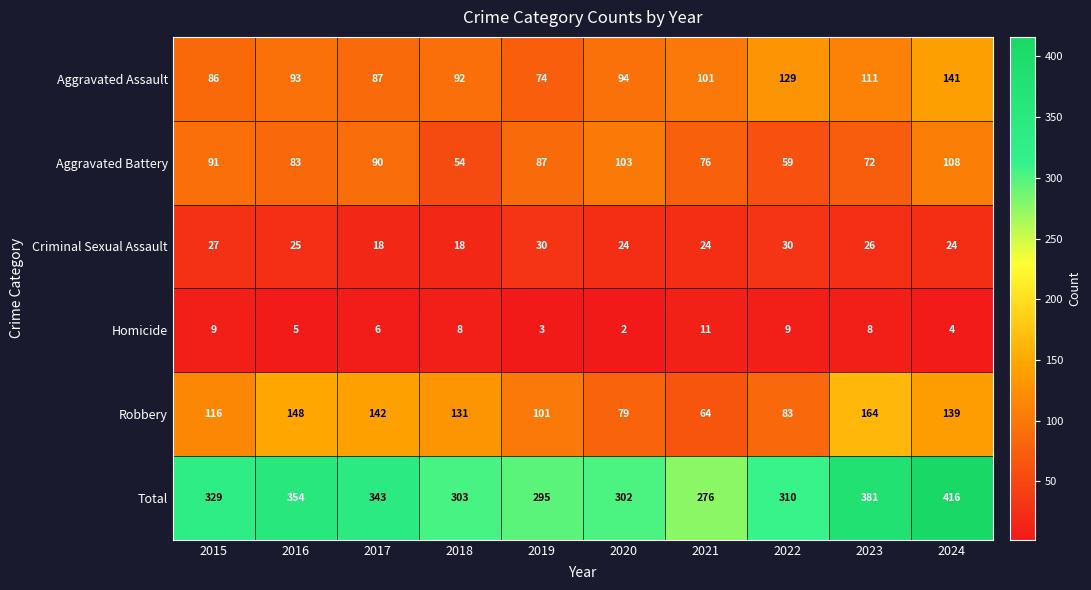

Count the number of data series in this chart.

6